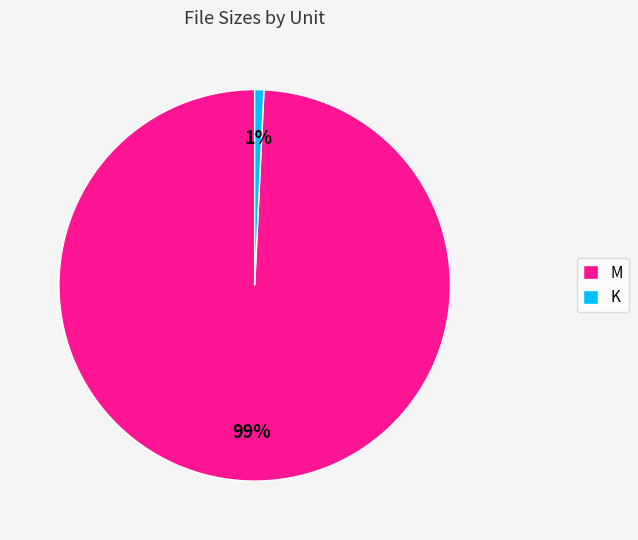

The M slice represents 89% of the pie. True or false?

False